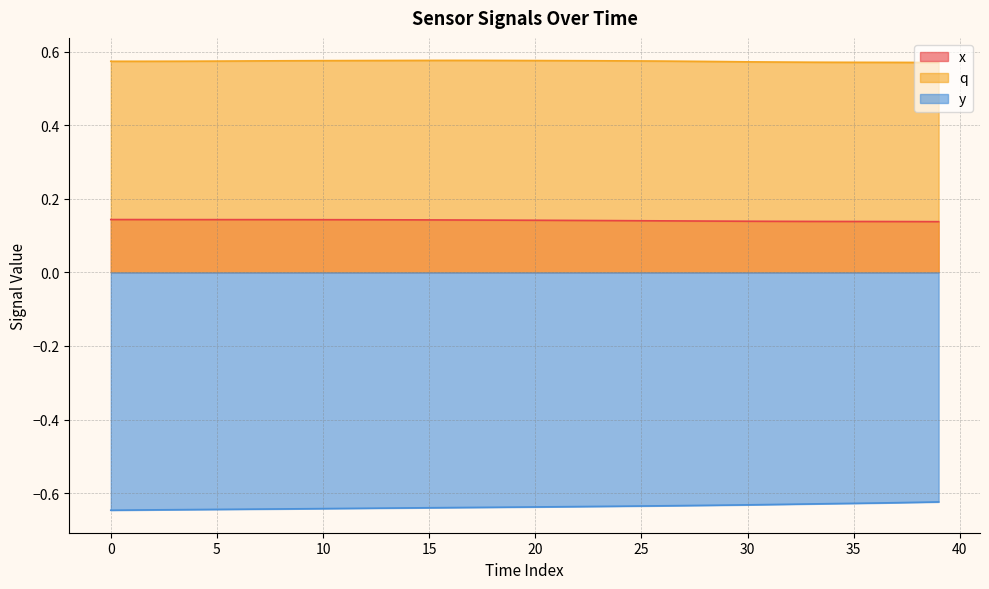

How many lines are shown in the chart?

3